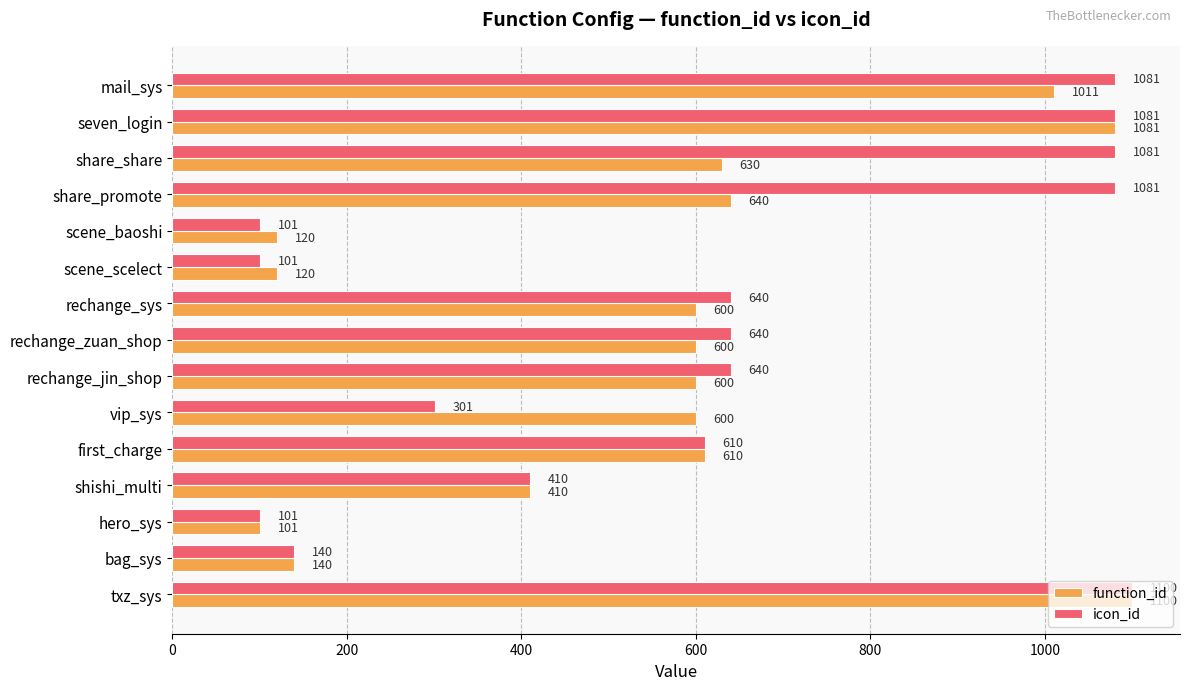

The value of icon_id at mail_sys is 1081. True or false?

True